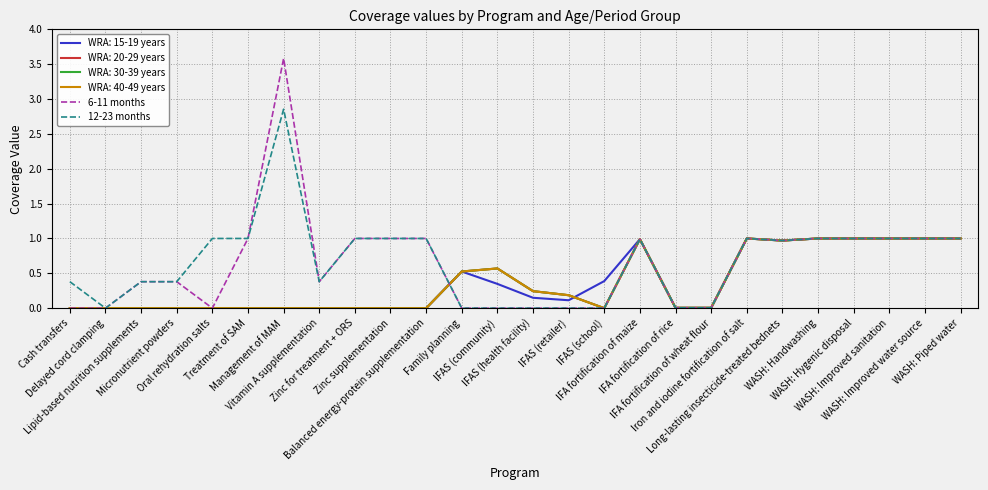

Does the chart have visible grid lines?

Yes